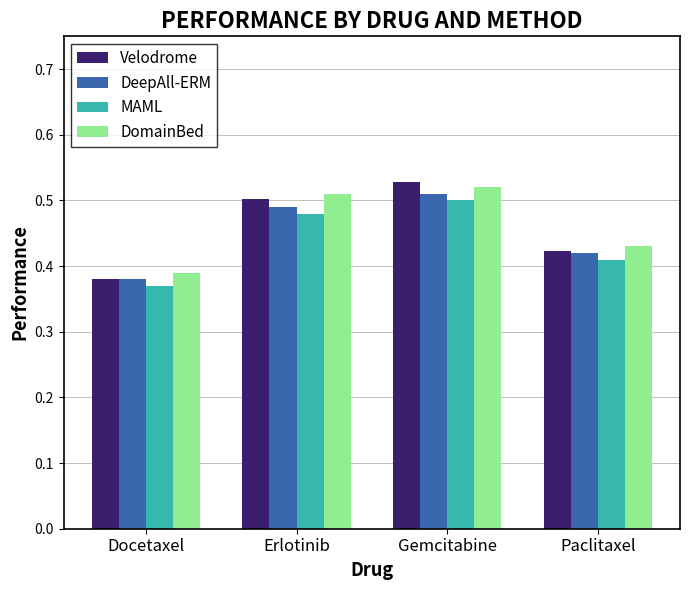

What are all the series names shown in the legend?

Velodrome, DeepAll-ERM, MAML, DomainBed